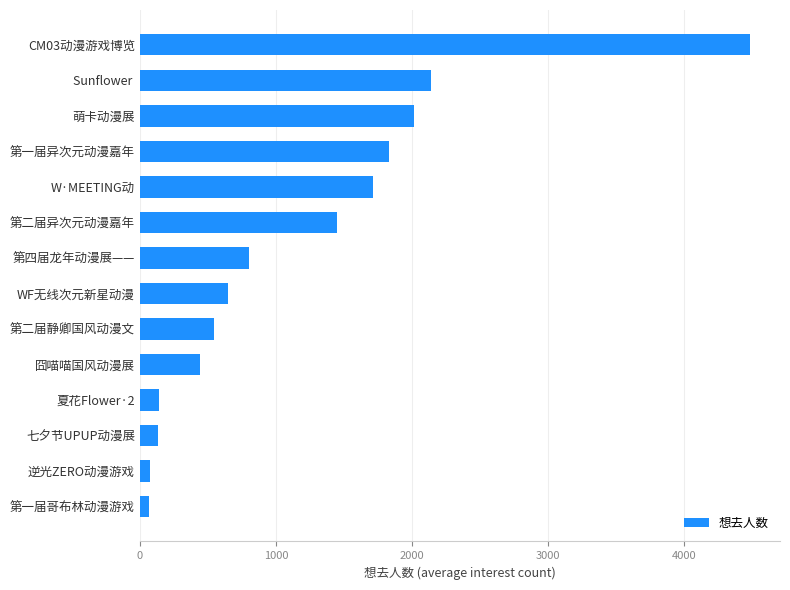

How many values are below 802?

7